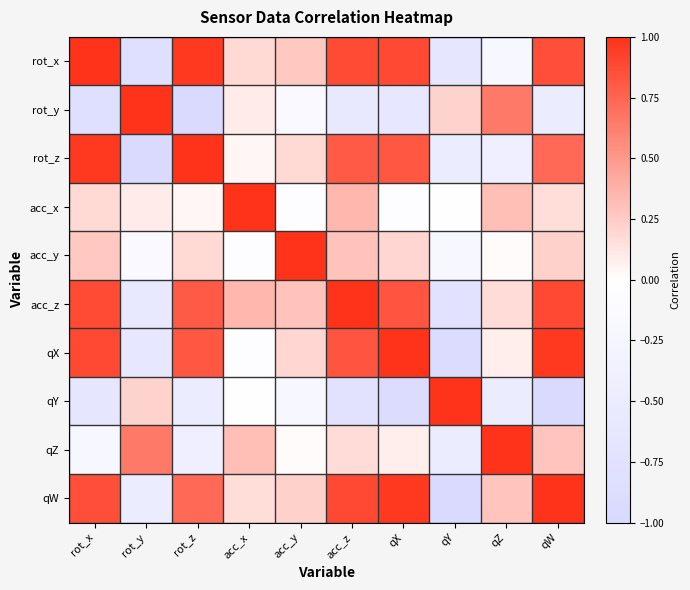

Reading left to right, extract all data points from this chart.

rot_x: rot_x=1.0	rot_y=-0.8	rot_z=1.0	acc_x=0.2	acc_y=0.3	acc_z=0.9	qX=0.9	qY=-0.6	qZ=-0.2	qW=0.9
rot_y: rot_x=-0.8	rot_y=1.0	rot_z=-0.9	acc_x=0.1	acc_y=-0.1	acc_z=-0.6	qX=-0.6	qY=0.2	qZ=0.7	qW=-0.5
rot_z: rot_x=1.0	rot_y=-0.9	rot_z=1.0	acc_x=0.0	acc_y=0.2	acc_z=0.8	qX=0.8	qY=-0.5	qZ=-0.4	qW=0.7
acc_x: rot_x=0.2	rot_y=0.1	rot_z=0.0	acc_x=1.0	acc_y=-0.0	acc_z=0.4	qX=-0.0	qY=-0.0	qZ=0.3	qW=0.2
acc_y: rot_x=0.3	rot_y=-0.1	rot_z=0.2	acc_x=-0.0	acc_y=1.0	acc_z=0.3	qX=0.2	qY=-0.2	qZ=0.0	qW=0.2
acc_z: rot_x=0.9	rot_y=-0.6	rot_z=0.8	acc_x=0.4	acc_y=0.3	acc_z=1.0	qX=0.8	qY=-0.7	qZ=0.2	qW=0.9
qX: rot_x=0.9	rot_y=-0.6	rot_z=0.8	acc_x=-0.0	acc_y=0.2	acc_z=0.8	qX=1.0	qY=-0.9	qZ=0.1	qW=1.0
qY: rot_x=-0.6	rot_y=0.2	rot_z=-0.5	acc_x=-0.0	acc_y=-0.2	acc_z=-0.7	qX=-0.9	qY=1.0	qZ=-0.5	qW=-0.9
qZ: rot_x=-0.2	rot_y=0.7	rot_z=-0.4	acc_x=0.3	acc_y=0.0	acc_z=0.2	qX=0.1	qY=-0.5	qZ=1.0	qW=0.3
qW: rot_x=0.9	rot_y=-0.5	rot_z=0.7	acc_x=0.2	acc_y=0.2	acc_z=0.9	qX=1.0	qY=-0.9	qZ=0.3	qW=1.0